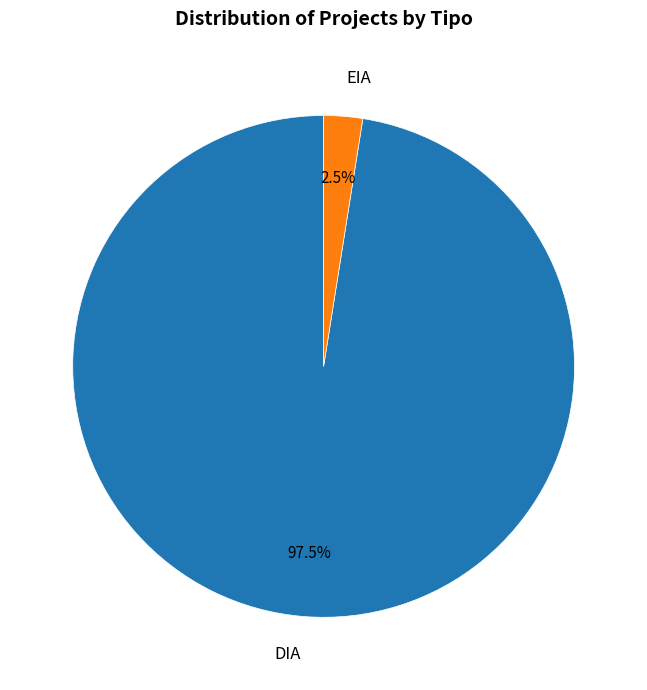

How many slices are in this pie chart?

2